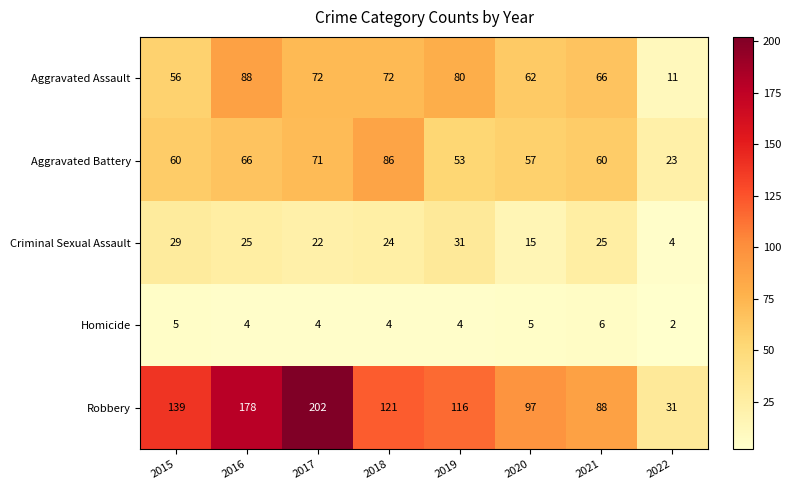

What is the total value across all series at 2020?

236